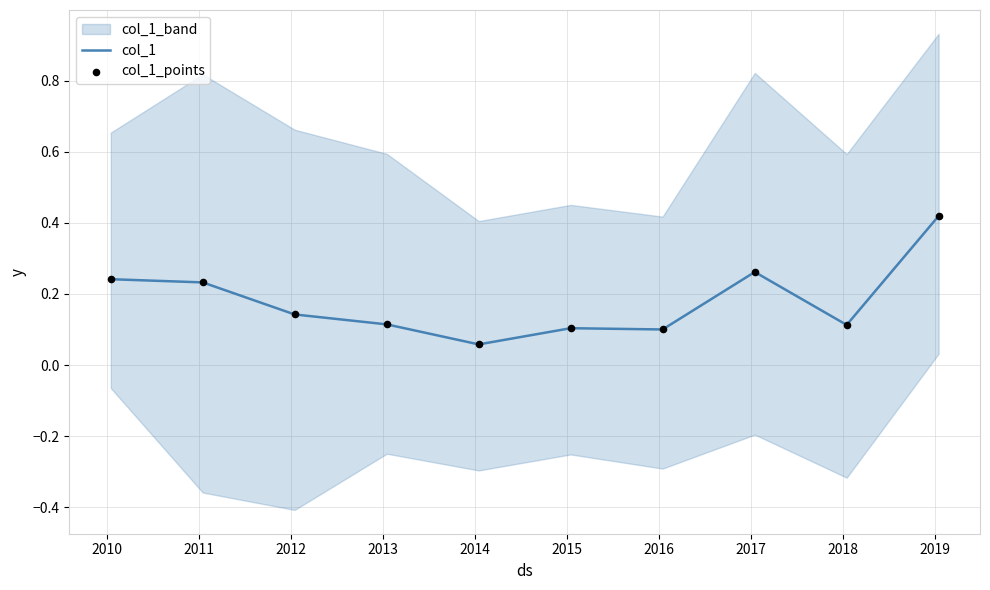

What is the total value across all series at 2010?

0.5